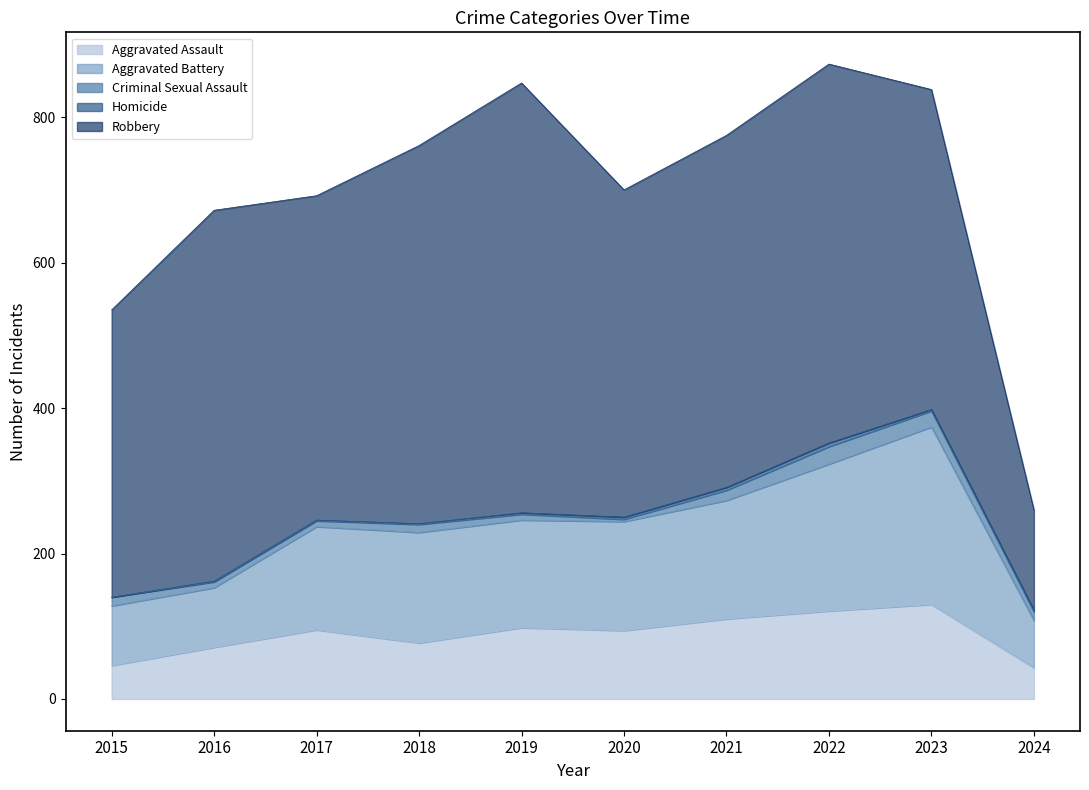

True or false: Aggravated Assault and Criminal Sexual Assault cross at least once.

False